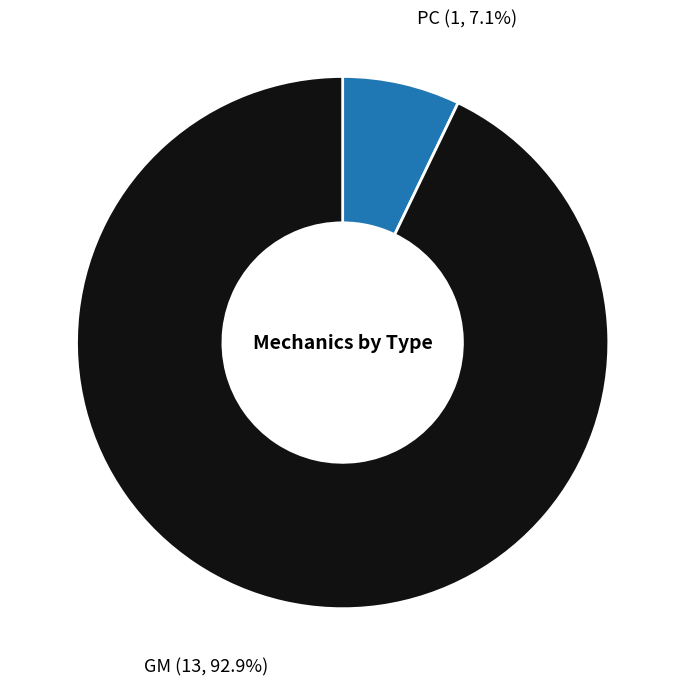

Does any single category account for the majority?

Yes